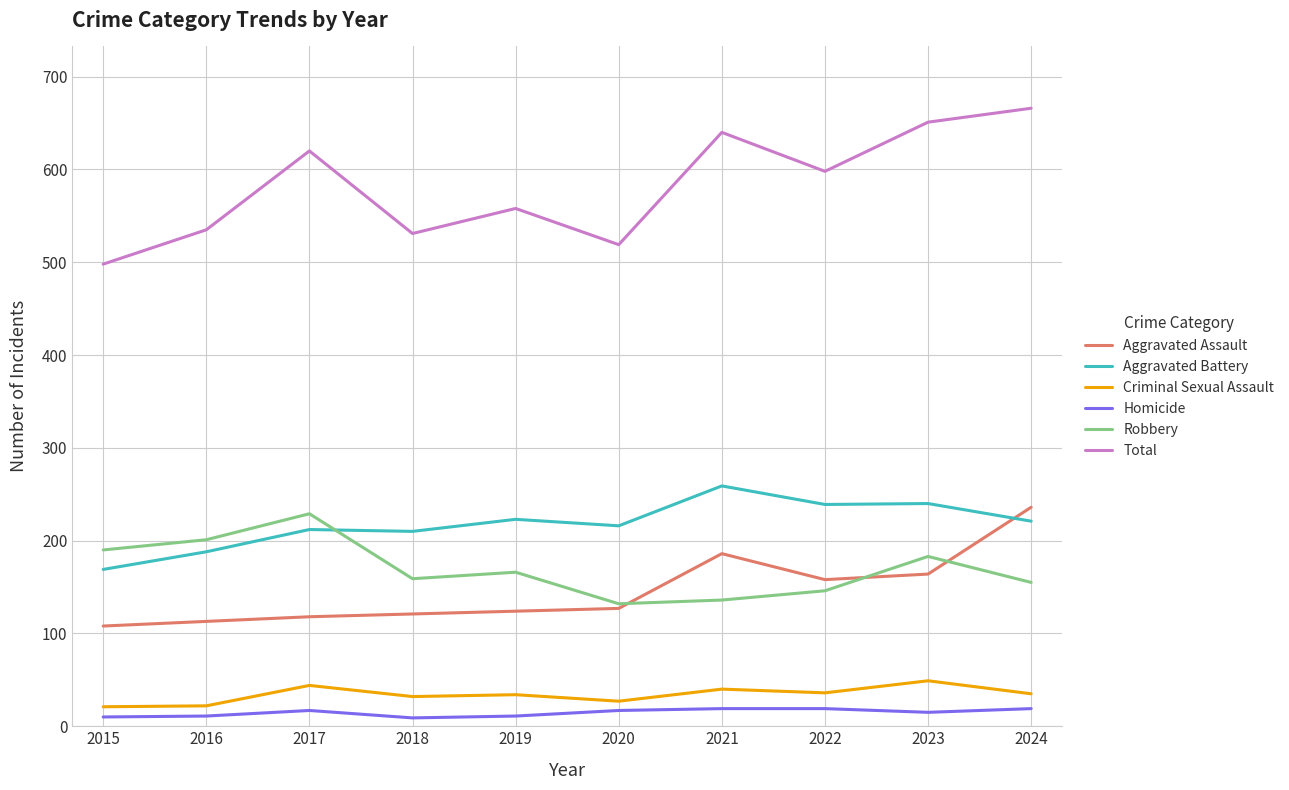

What is the lowest value of the Total series?

498